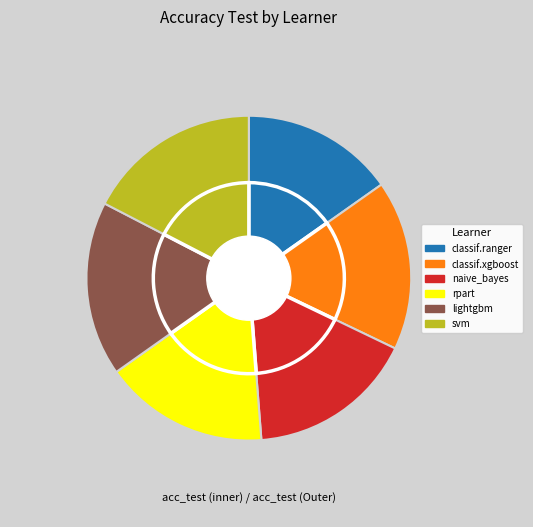

Between rpart and classif.ranger, which is larger?

rpart